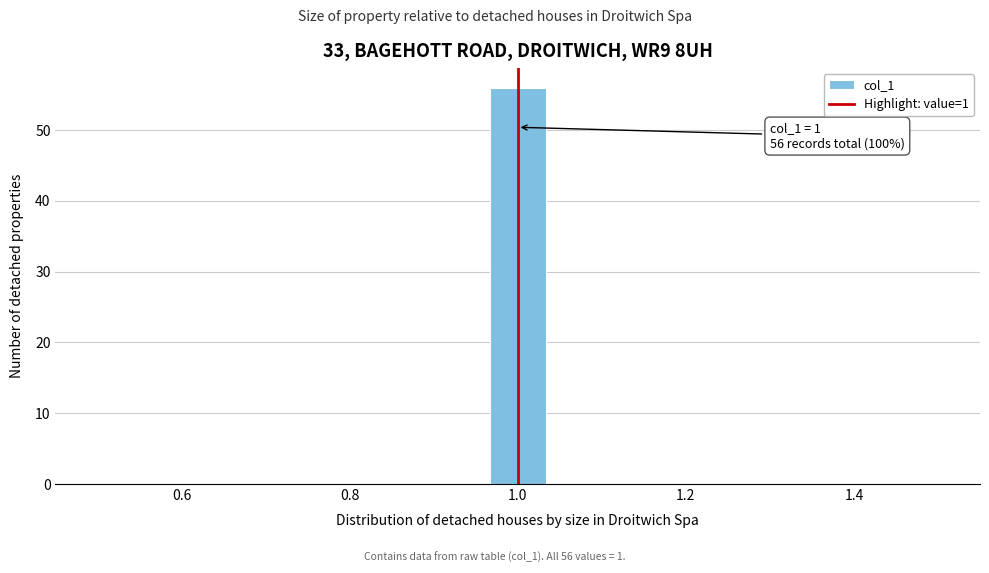

Read against the x-axis, roughly where is the centre of the tallest bar?

1.00